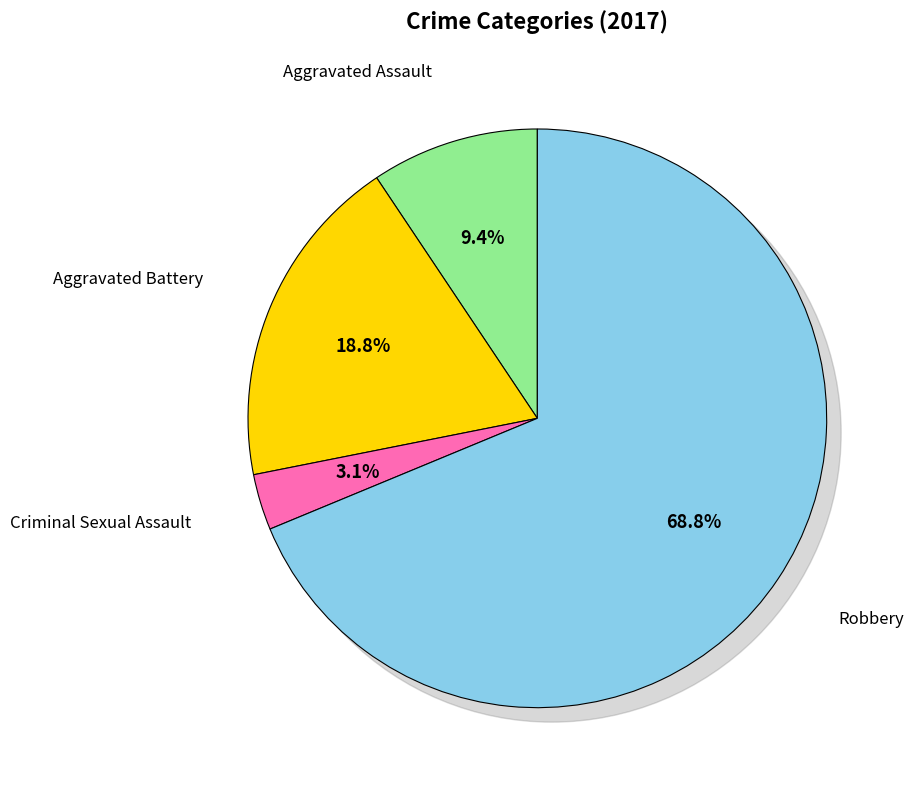

The Robbery slice represents 69% of the pie. True or false?

True